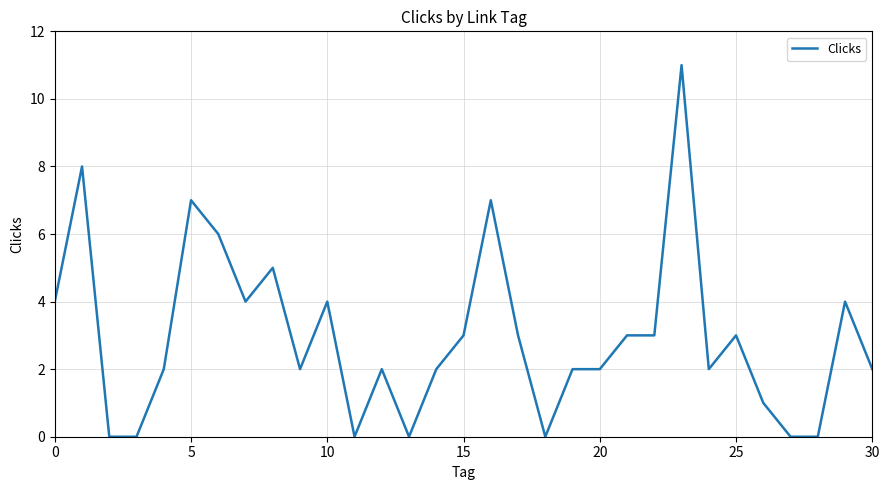

Does the chart have visible grid lines?

Yes